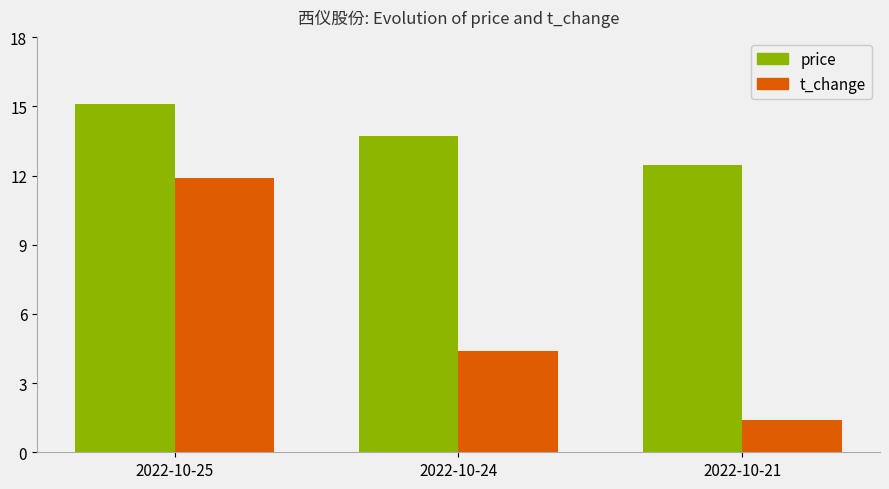

What is the value of the t_change bar at the 2nd from the left?

4.4